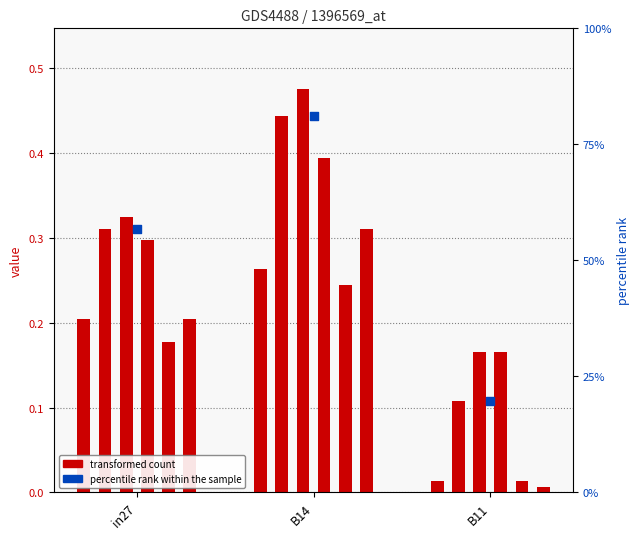

What is the change in value from B14 to B11?

-0.3